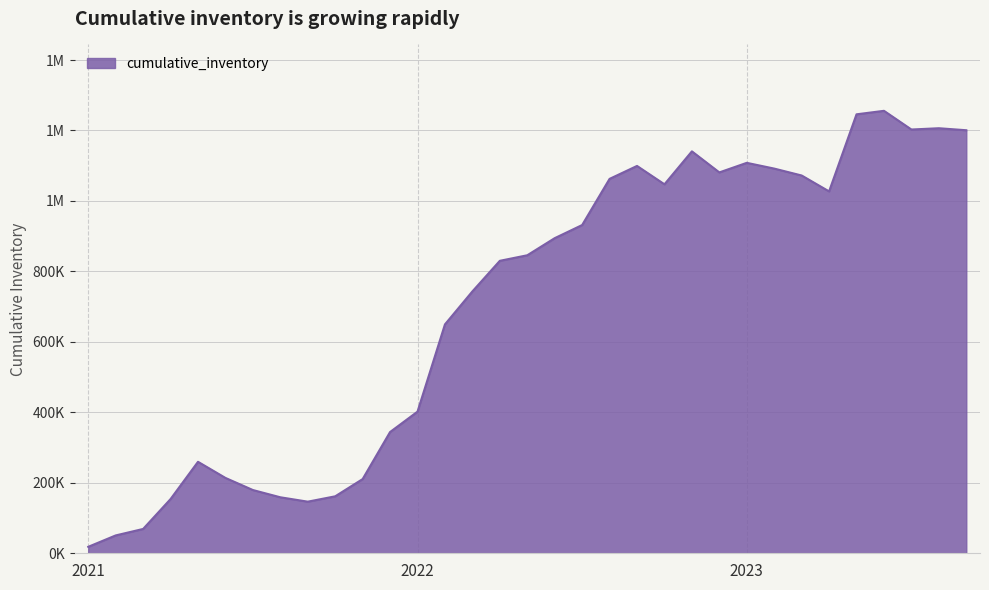

List the labels in order of value, largest first.

2023-06, 2023-05, 2023-08, 2023-07, 2023-09, 2022-11, 2023-01, 2022-09, 2023-02, 2022-12, 2023-03, 2022-08, 2022-10, 2023-04, 2022-07, 2022-06, 2022-05, 2022-04, 2022-03, 2022-02, 2022-01, 2021-12, 2021-05, 2021-06, 2021-11, 2021-07, 2021-10, 2021-08, 2021-04, 2021-09, 2021-03, 2021-02, 2021-01